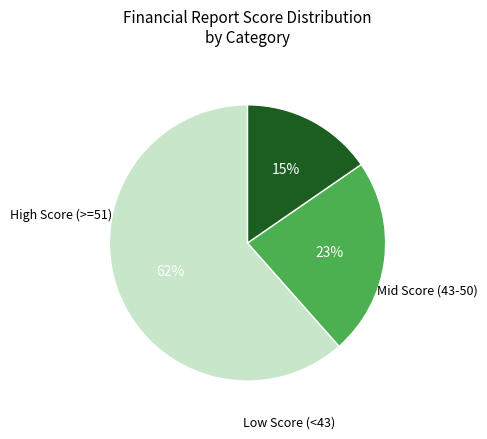

Is there a majority slice in this chart?

Yes